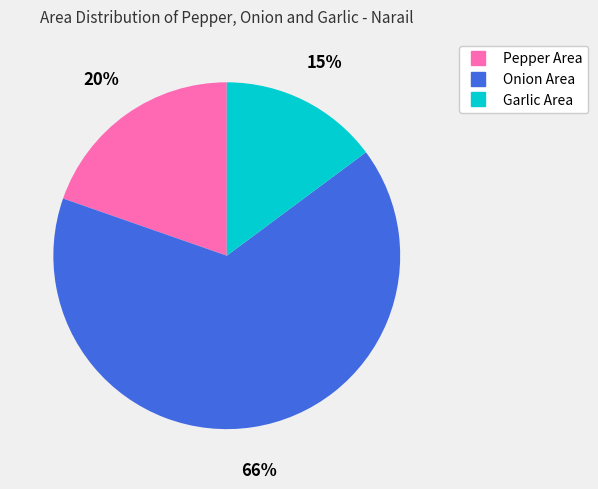

What percentage is the Pepper Area slice, to the nearest percent?

20%